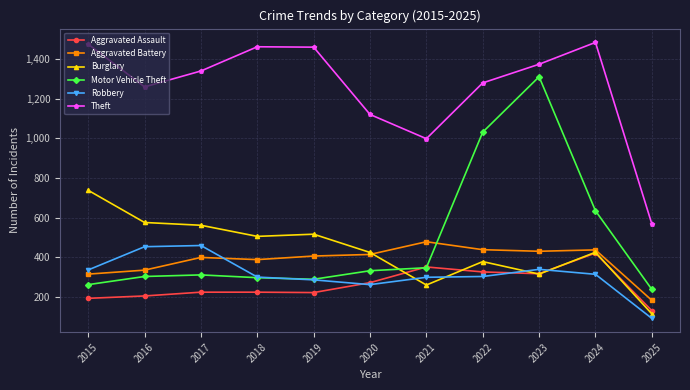

The Motor Vehicle Theft series shows 304 at 2016. True or false?

True